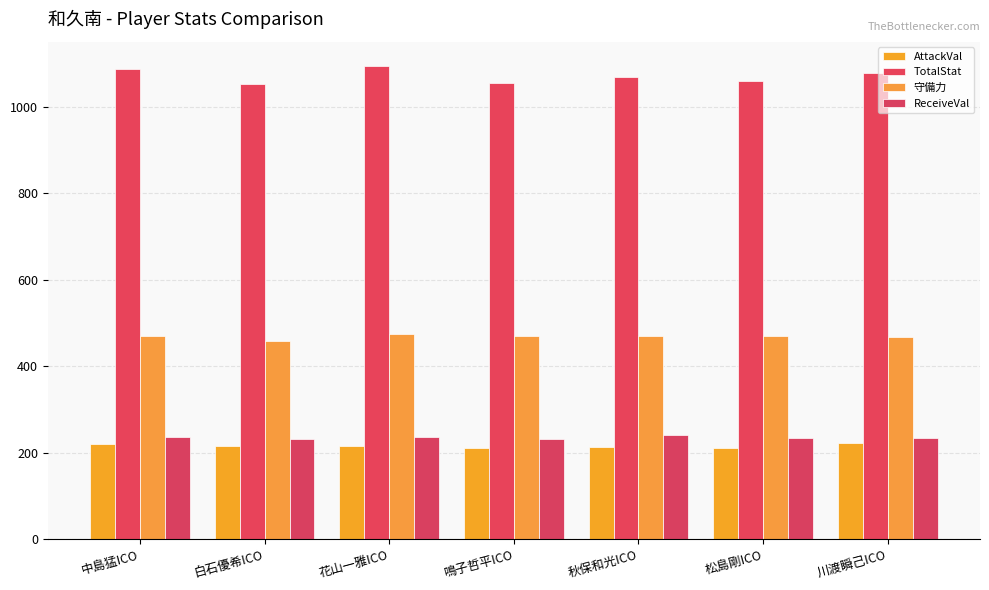

How many groups of bars are there?

7